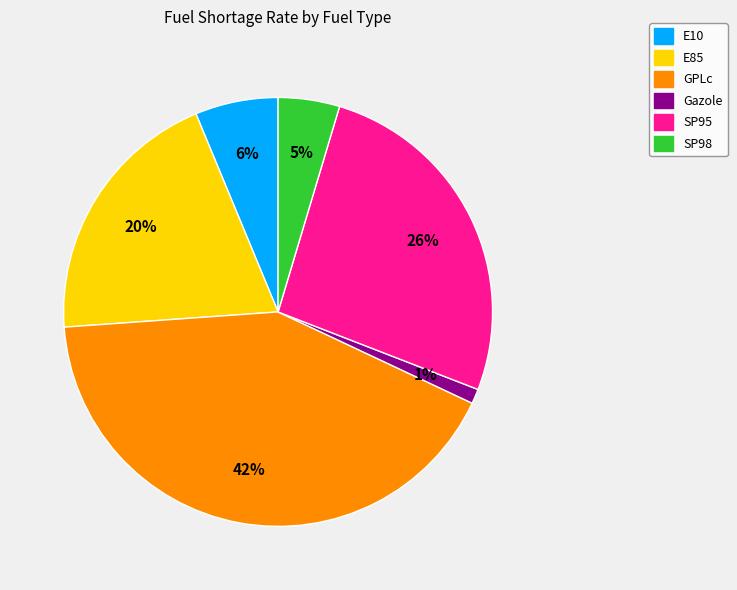

Rank the categories by value from highest to lowest.

GPLc, SP95, E85, E10, SP98, Gazole